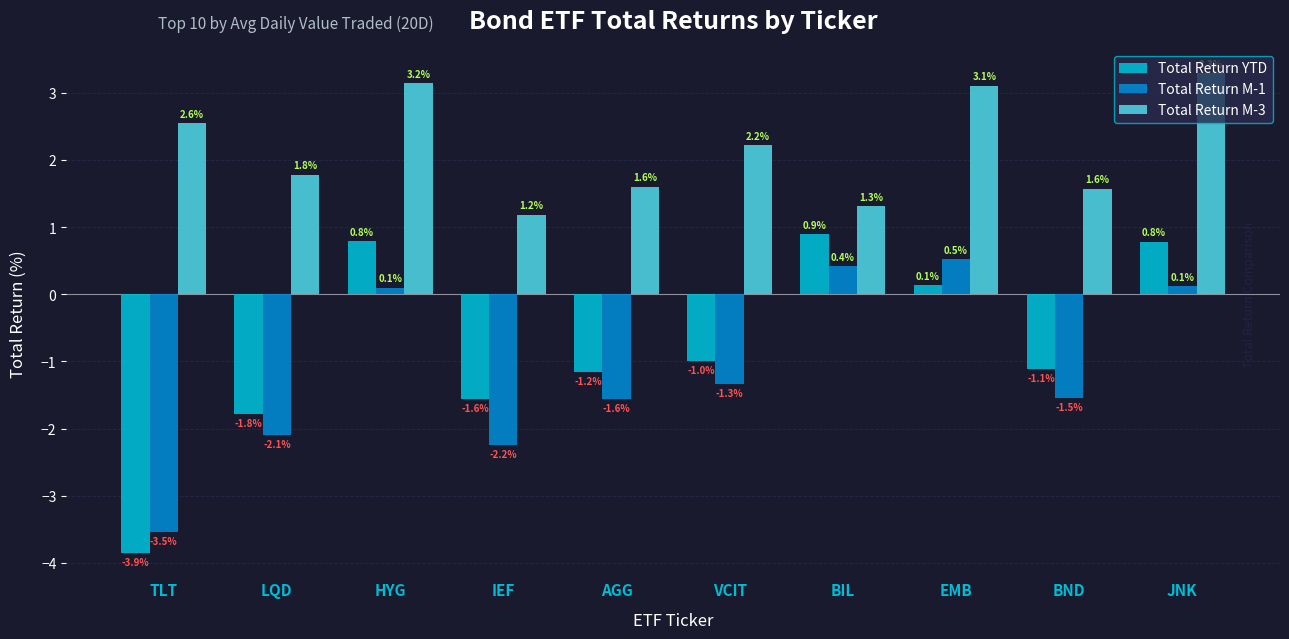

Reading right to left, list all the values displayed in this chart.

Total Return YTD: JNK=0.8	BND=-1.1	EMB=0.1	BIL=0.9	VCIT=-1.0	AGG=-1.2	IEF=-1.6	HYG=0.8	LQD=-1.8	TLT=-3.9
Total Return M-1: JNK=0.1	BND=-1.5	EMB=0.5	BIL=0.4	VCIT=-1.3	AGG=-1.6	IEF=-2.2	HYG=0.1	LQD=-2.1	TLT=-3.5
Total Return M-3: JNK=3.3	BND=1.6	EMB=3.1	BIL=1.3	VCIT=2.2	AGG=1.6	IEF=1.2	HYG=3.2	LQD=1.8	TLT=2.6